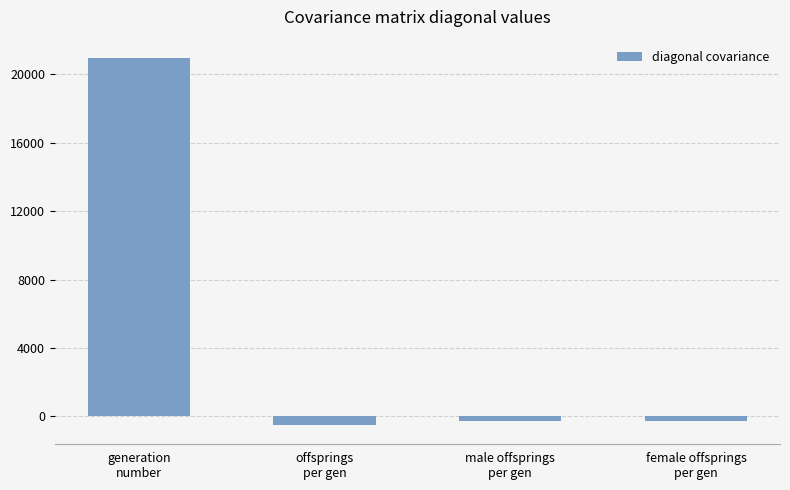

How many series are shown in this chart?

1